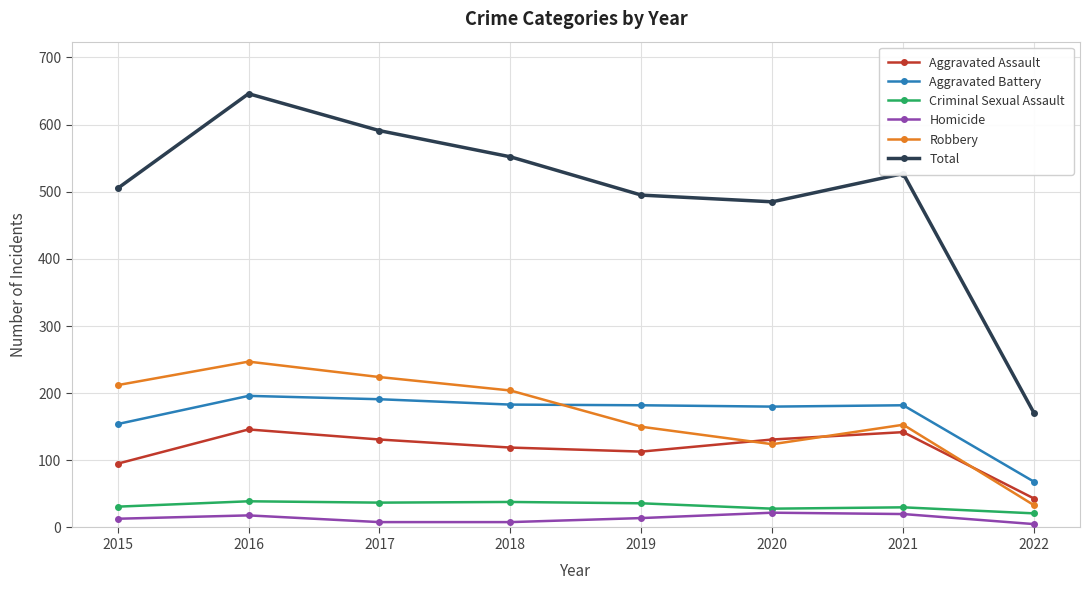

What is the minimum value shown in the chart?

5